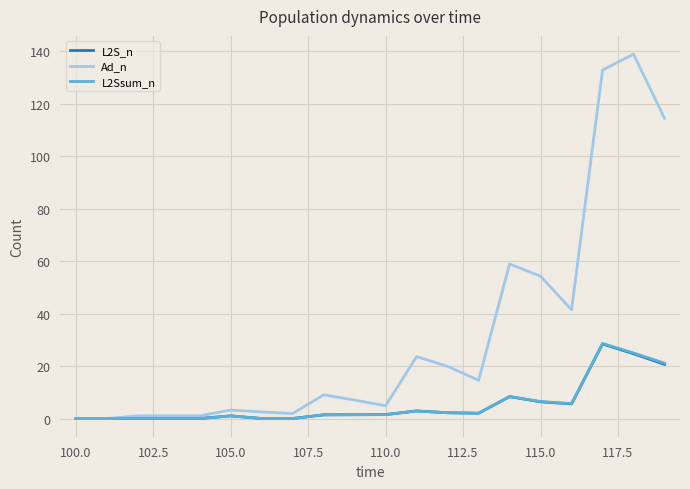

Which series has the largest range (max minus min)?

Ad_n